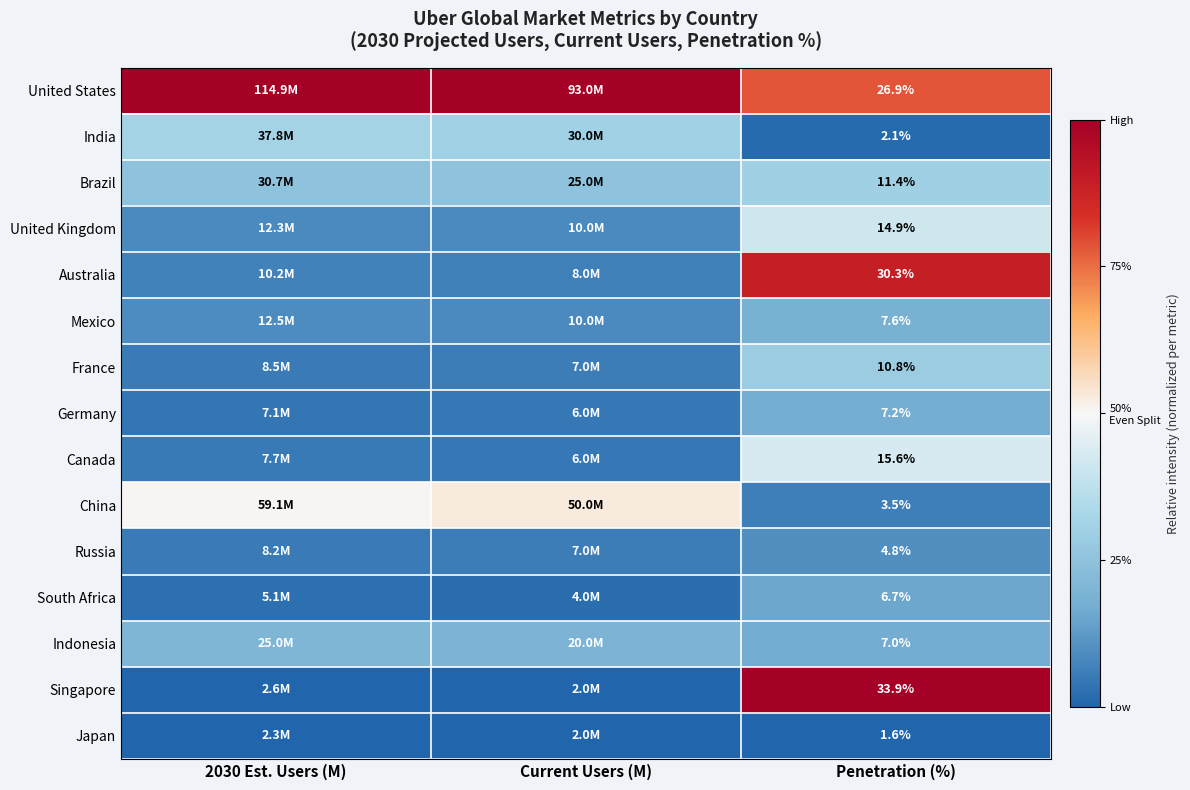

Rank the series at Penetration (%) from lowest to highest value.

Japan, India, China, Russia, South Africa, Indonesia, Germany, Mexico, France, Brazil, United Kingdom, Canada, United States, Australia, Singapore